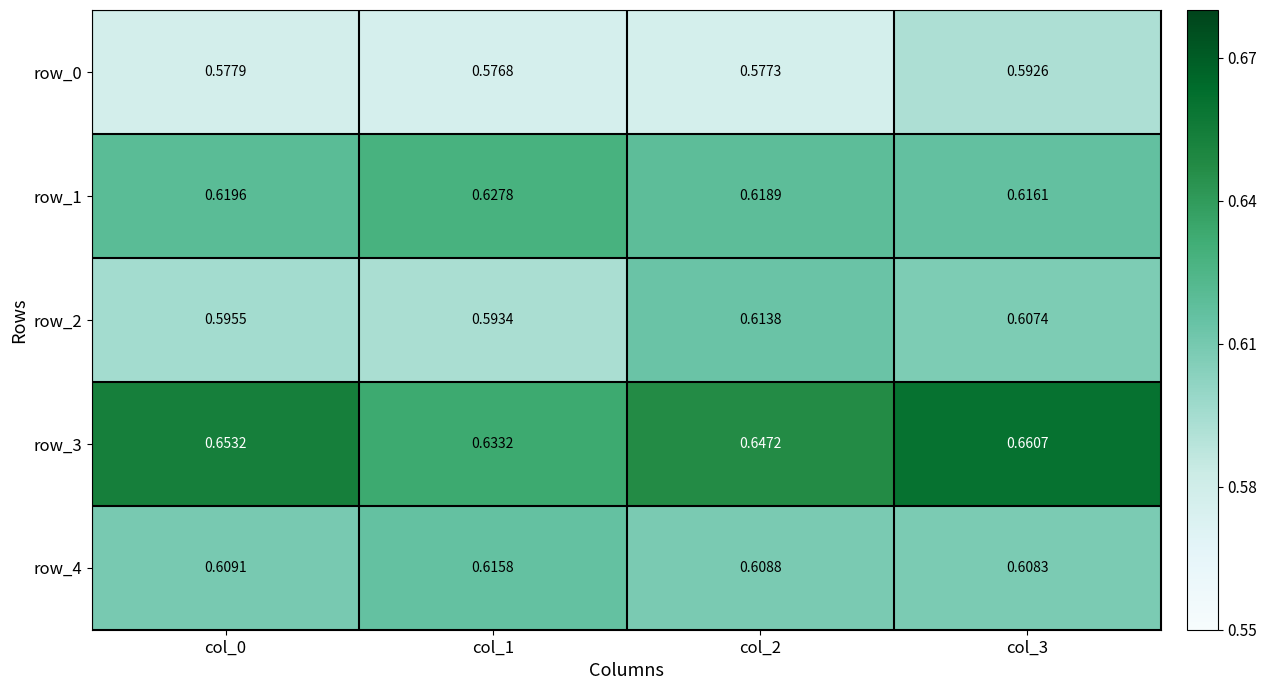

Is the value of row_2 at col_0 greater than the value of row_0 at col_0?

Yes